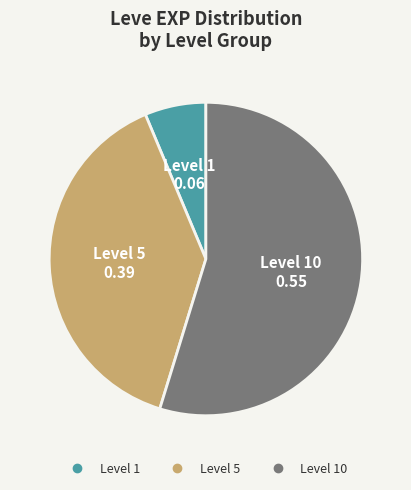

Is there a majority slice in this chart?

Yes